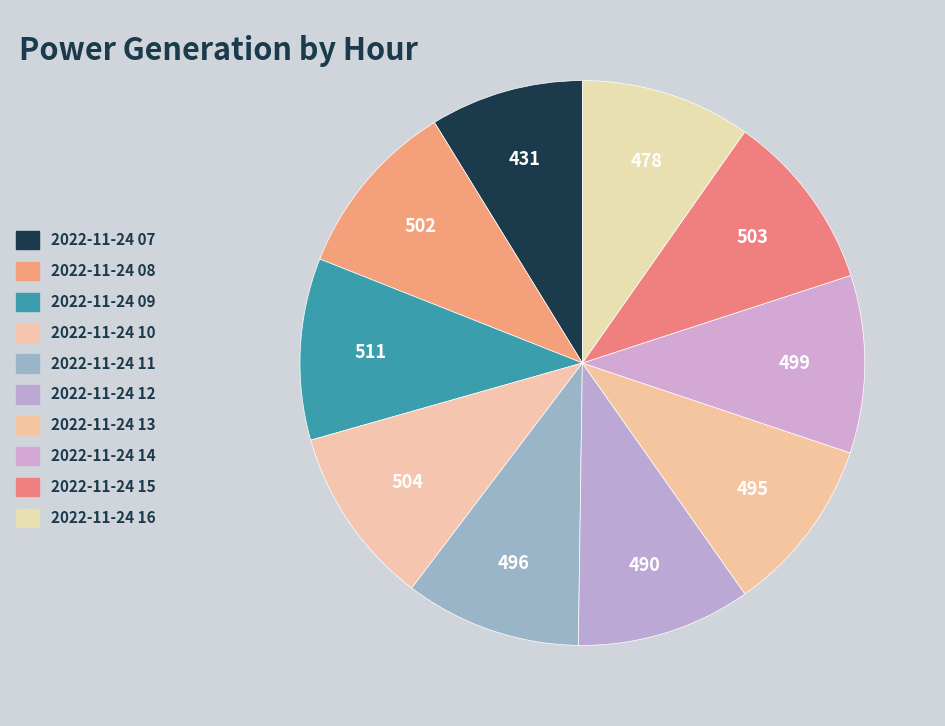

Count the number of slices in the pie.

10